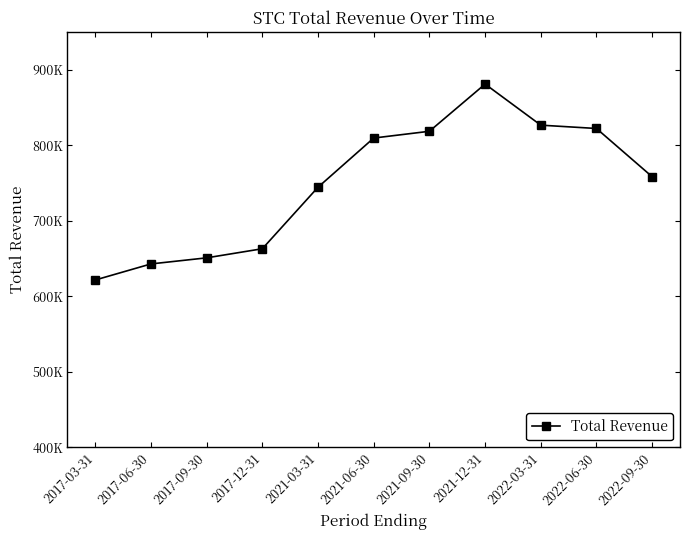

What is the sum of the values at 2017-03-31 and 2017-12-31?

968700